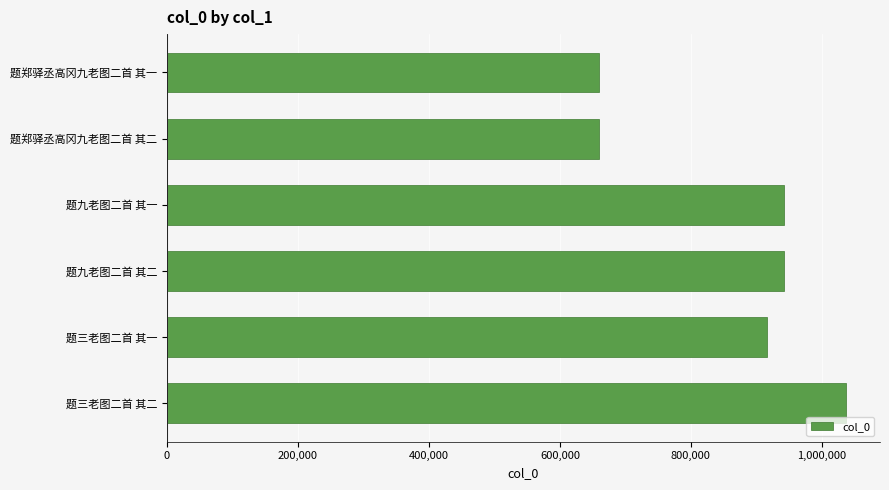

Which label corresponds to the largest value in the chart?

题三老图二首 其二